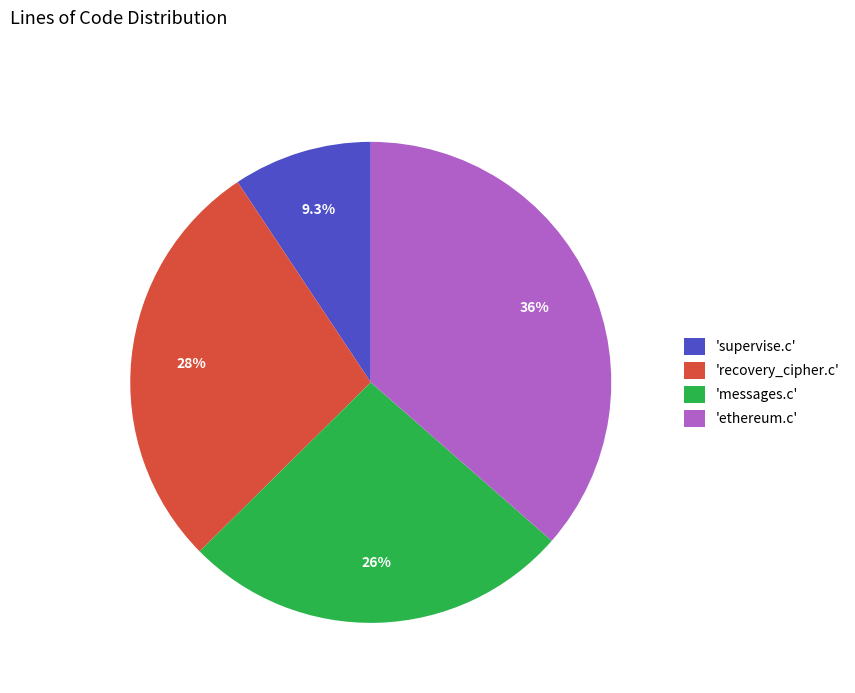

To the nearest percent, what is the difference between the largest and smallest slice percentages?

27%